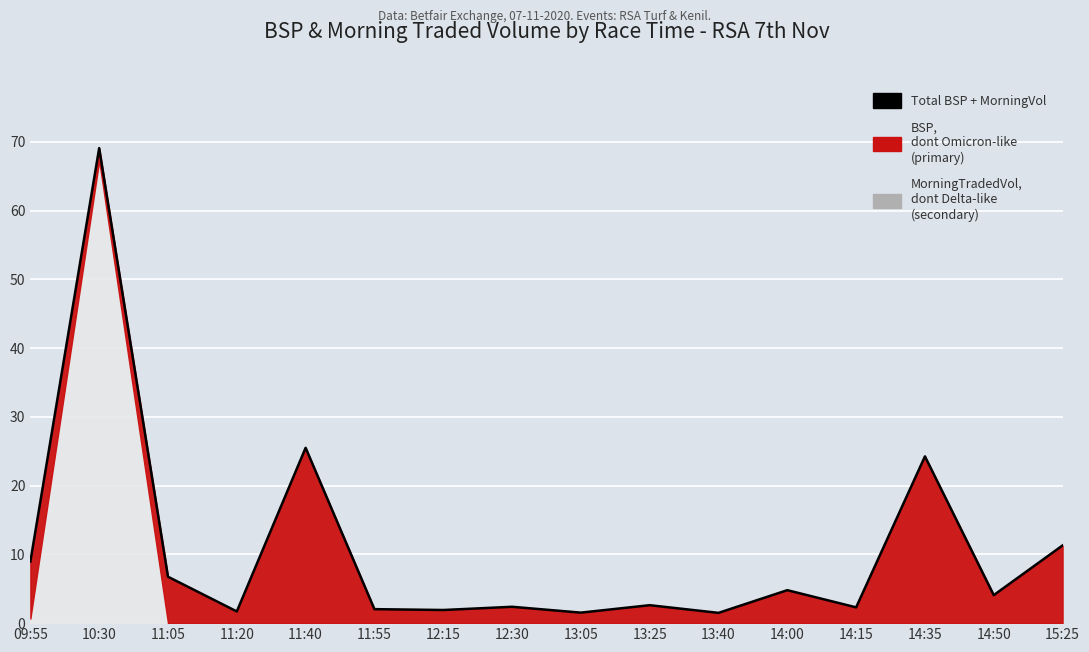

True or false: the data shows 2.8 at 11:20.

False